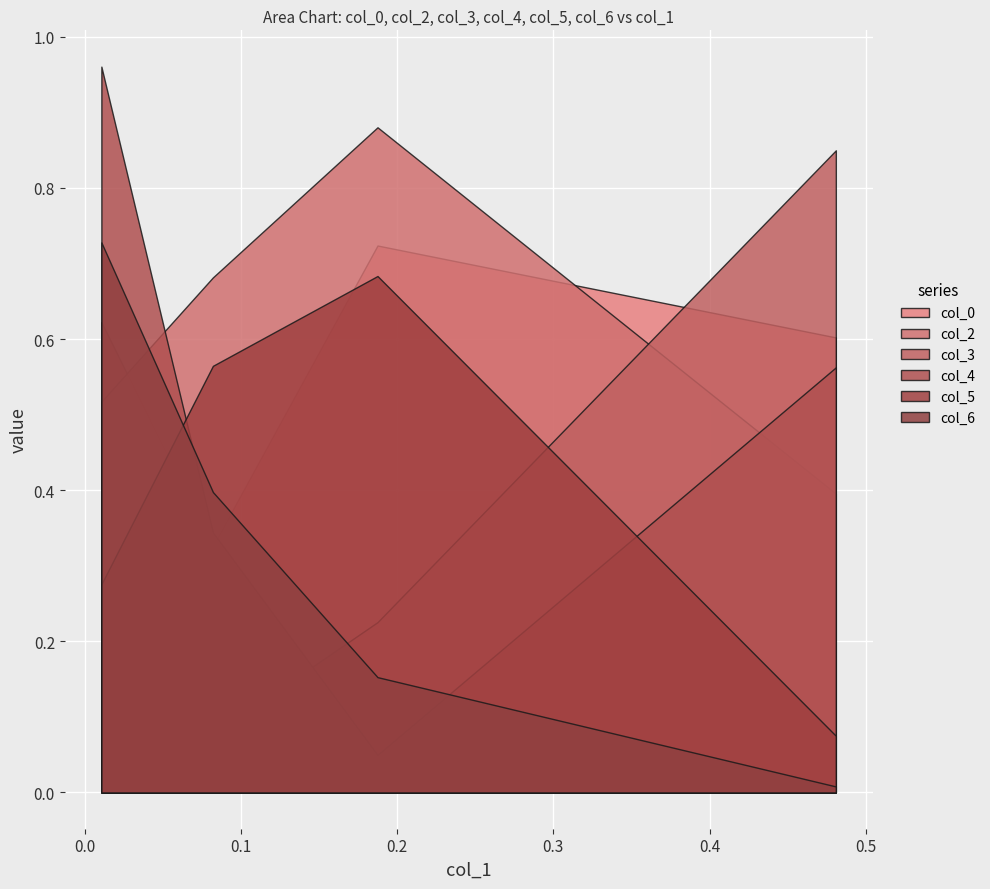

How many intersections are there between col_6 and col_3?

1